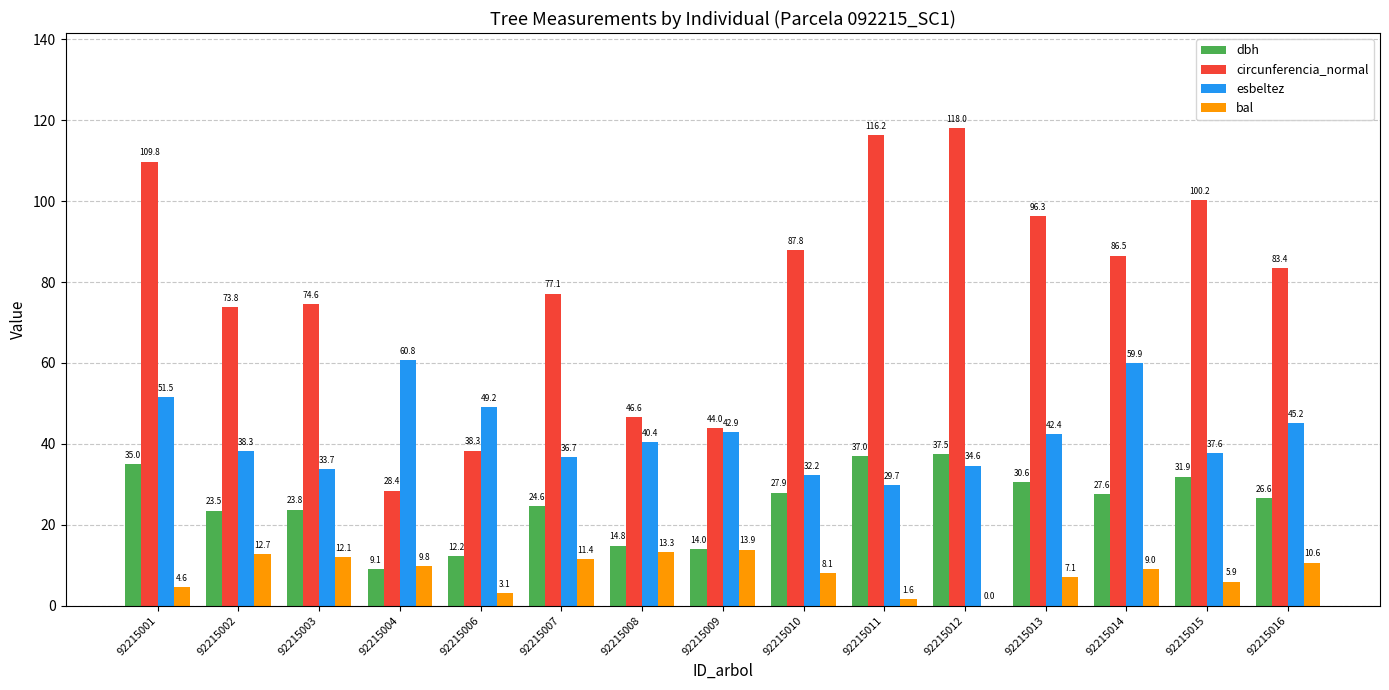

Which series has the largest total across all categories?

circunferencia_normal